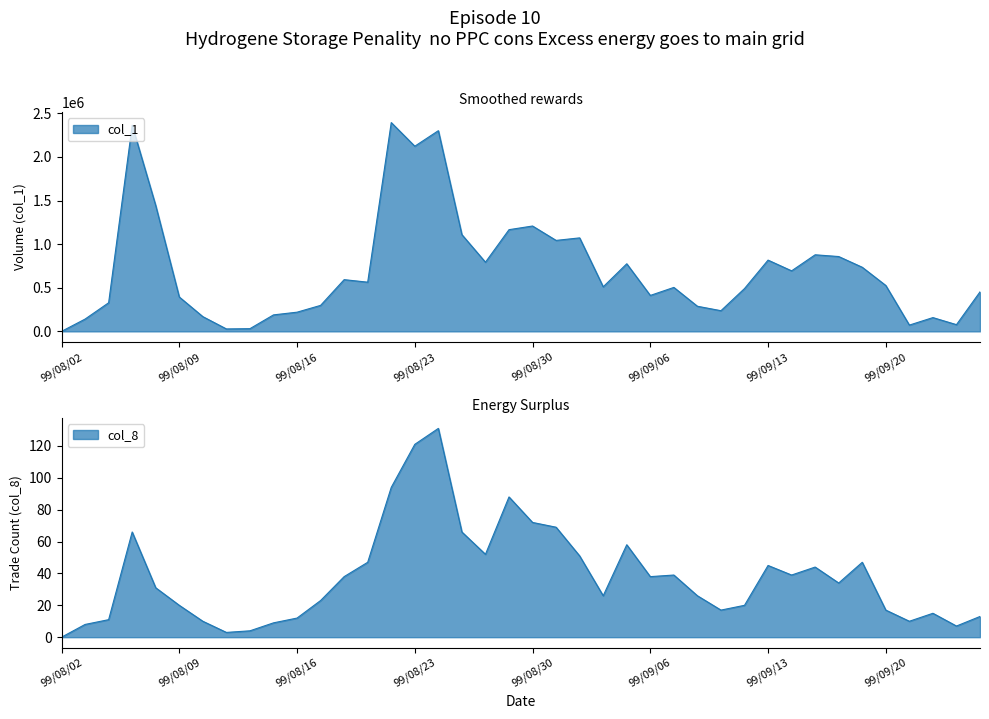

True or false: col_8 and col_1 intersect in this chart.

False